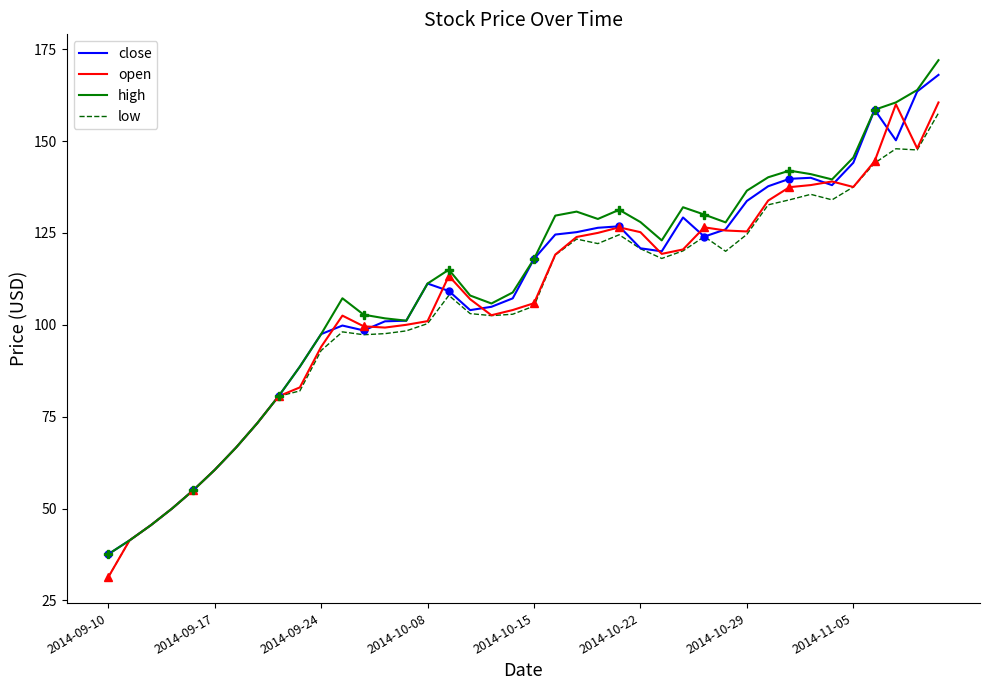

True or false: high has more than 1 points higher than both neighbors.

True